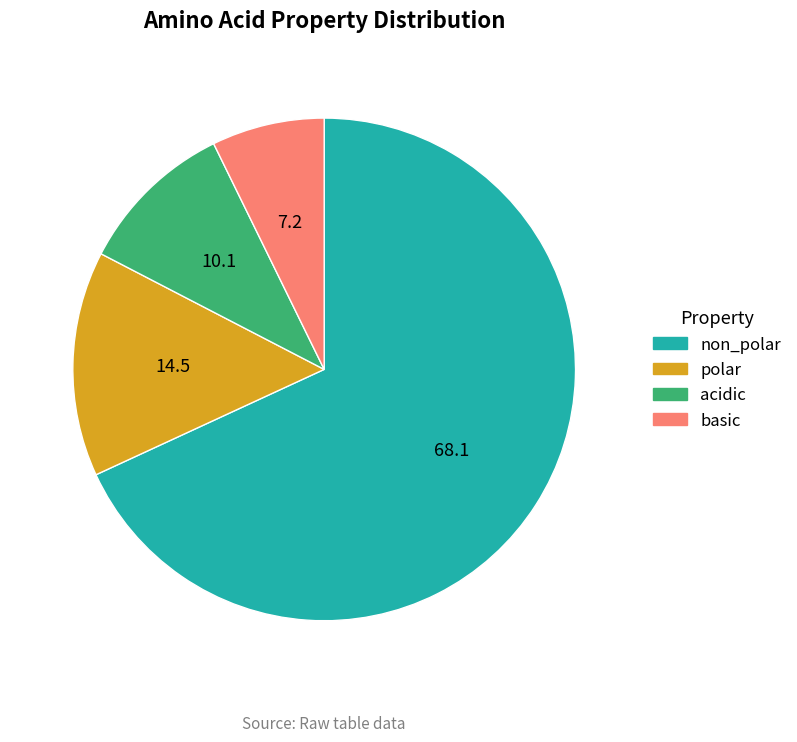

Rank the categories by value from highest to lowest.

non_polar, polar, acidic, basic